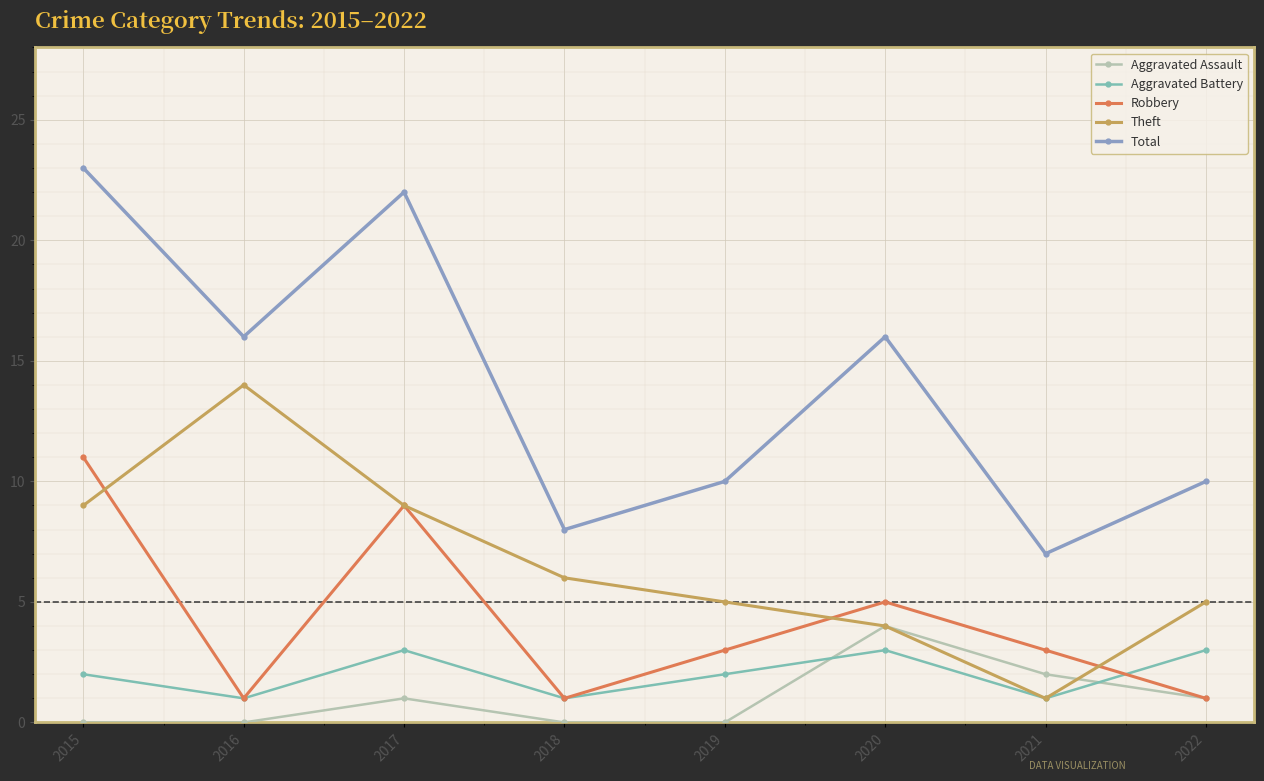

True or false: Theft and Total cross at least once.

False